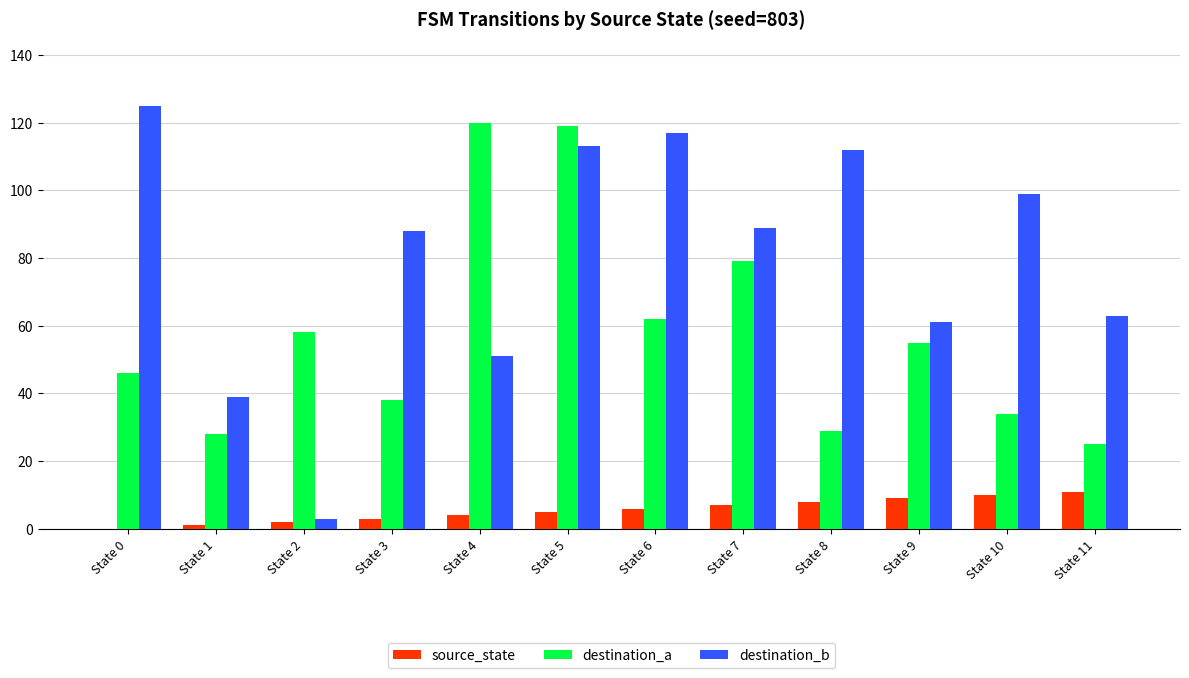

What is the difference between the destination_b values at State 2 and State 4?

48